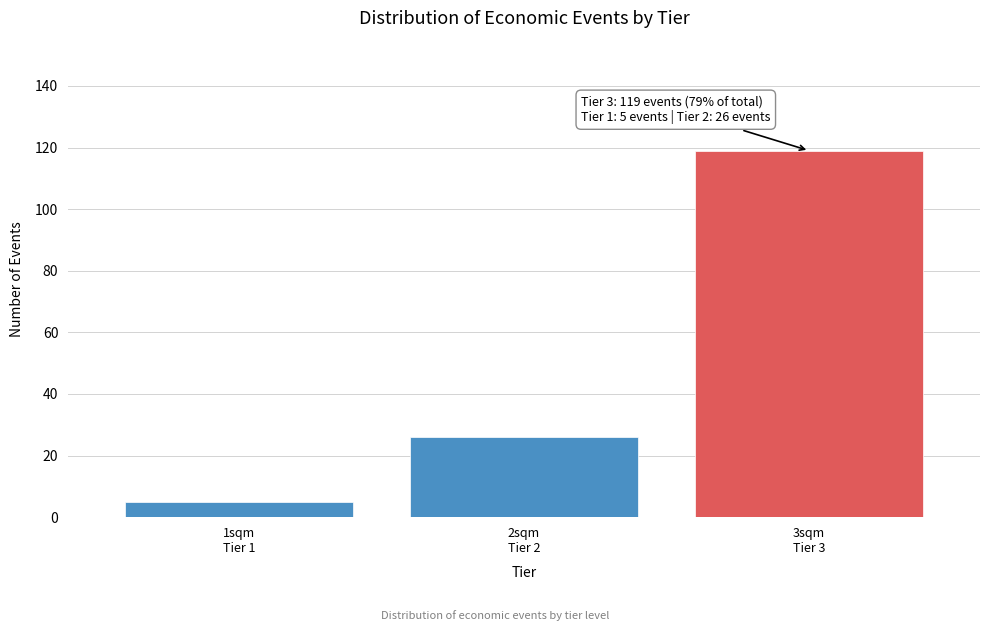

Reading right to left, what are all the values shown in this chart?

119	26	5